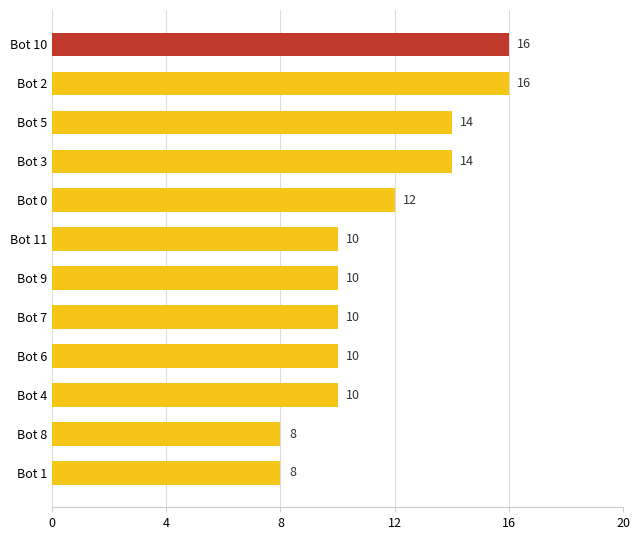

What is the difference between the maximum and minimum values?

8